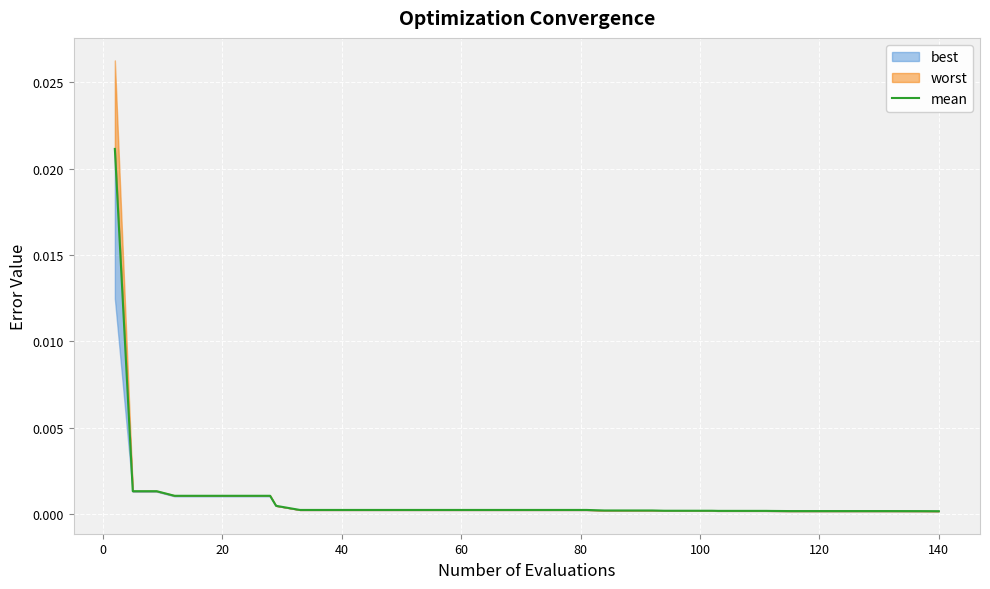

How many categories are shown in the chart?

40